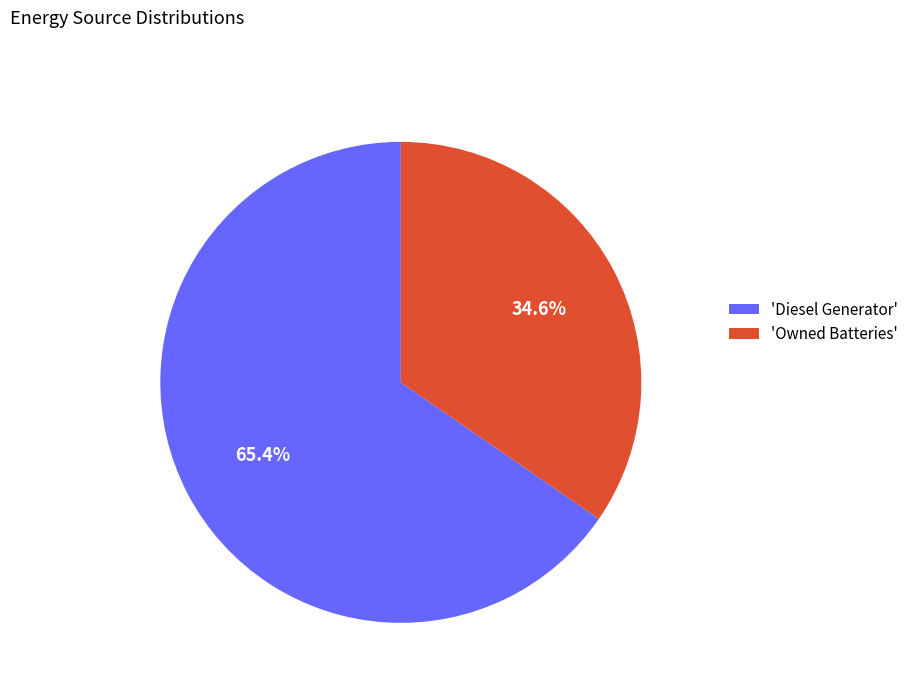

Approximately how many times larger is the value at 'Owned Batteries' compared to 'Diesel Generator'?

0.5